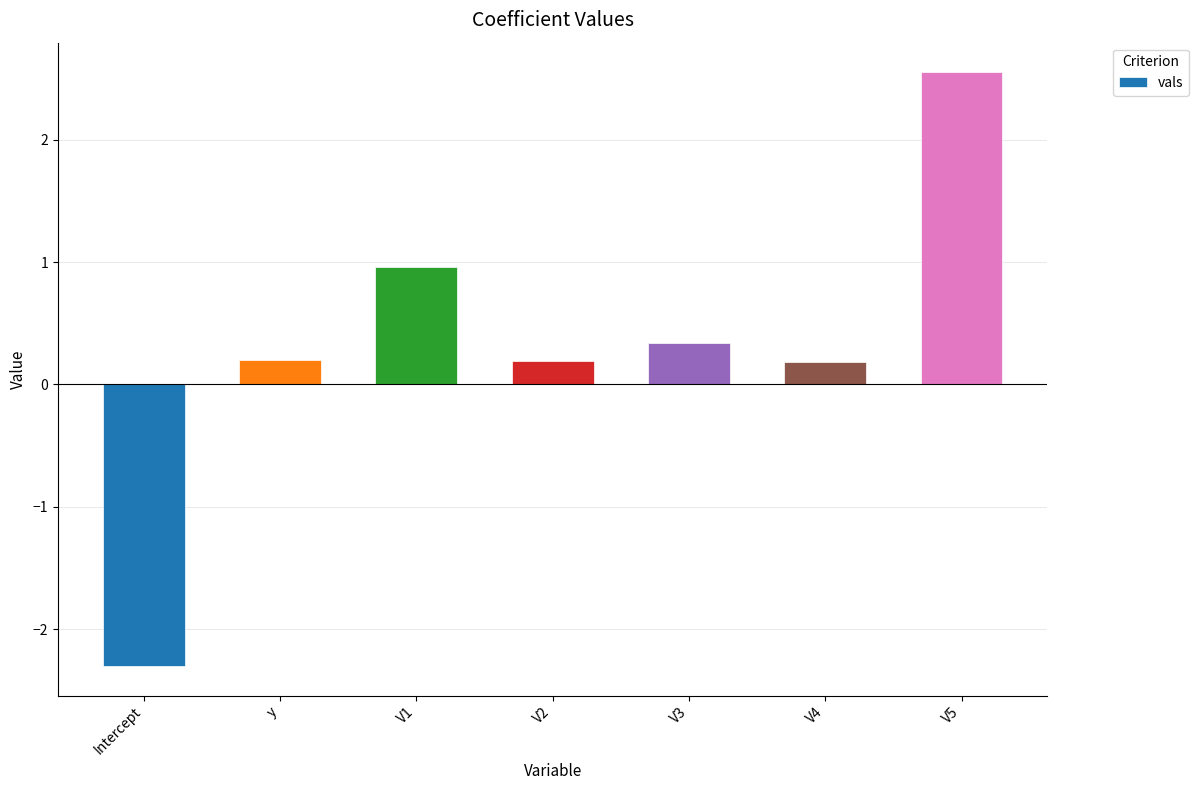

What is the value of the 2nd bar from the left?

0.2